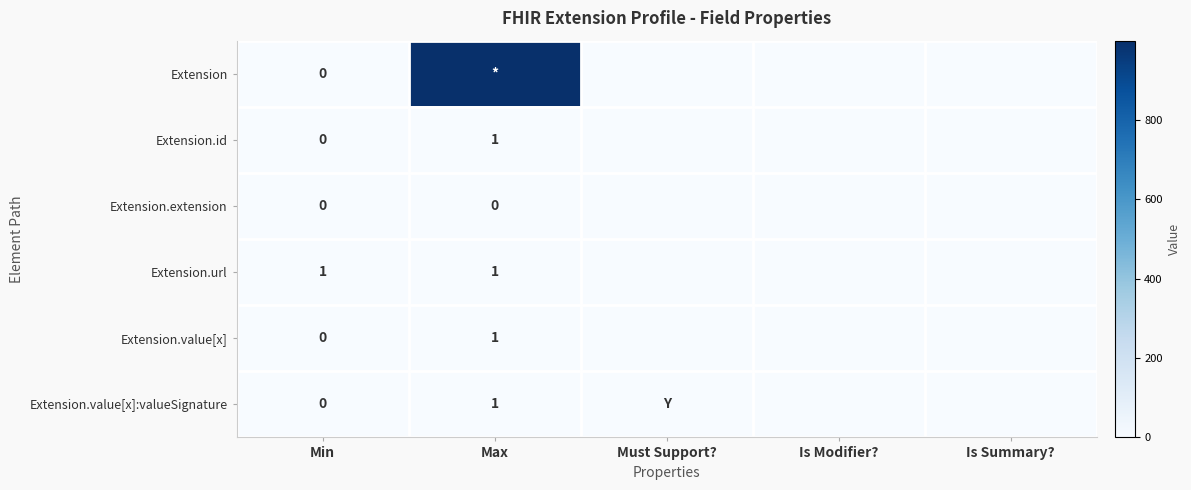

The Extension.id series shows 2 at Max. True or false?

False